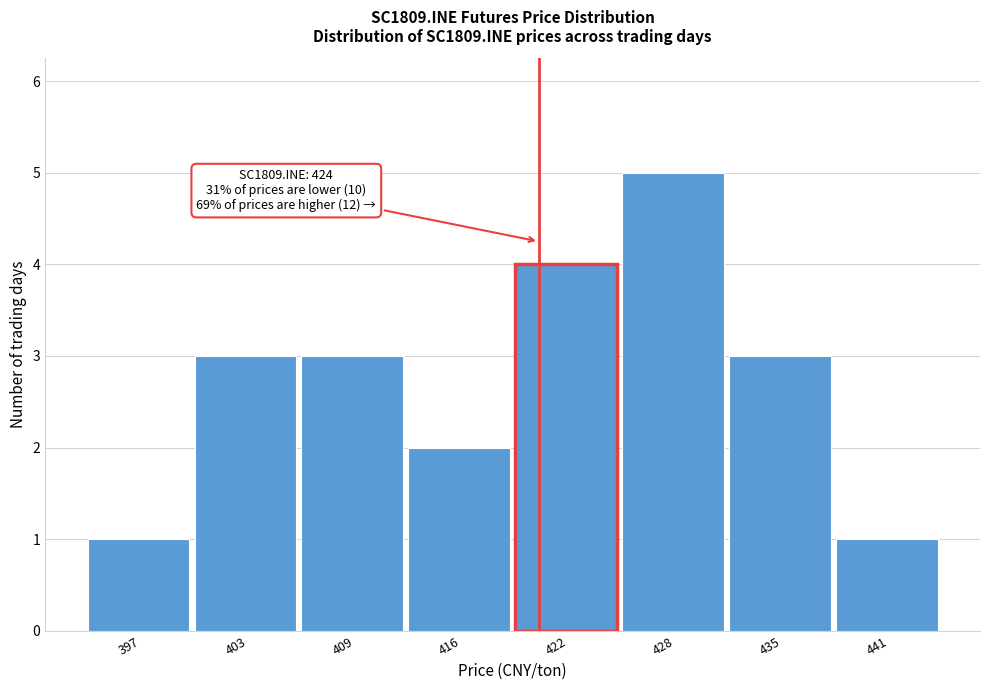

Reading left to right, extract all data points from this chart.

397=1	403=3	409=3	416=2	422=4	428=5	435=3	441=1